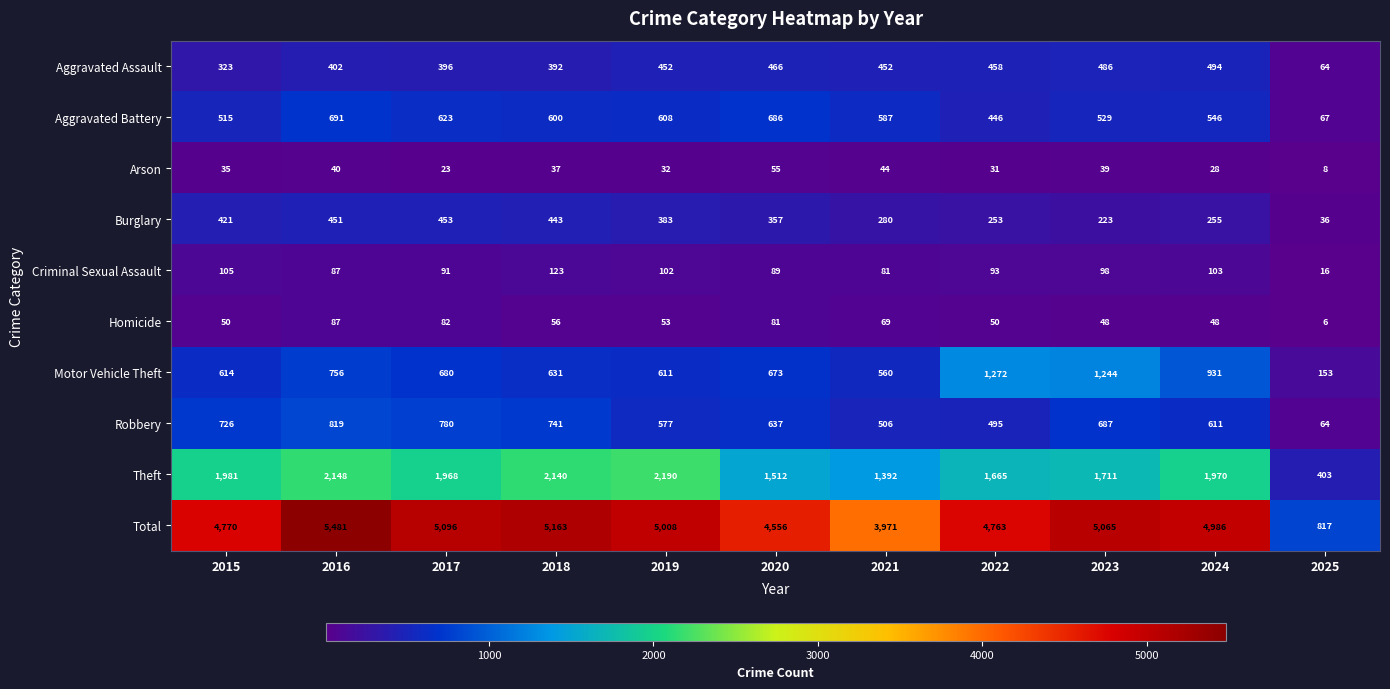

Which series changed the most between 2017 and 2022?

Motor Vehicle Theft